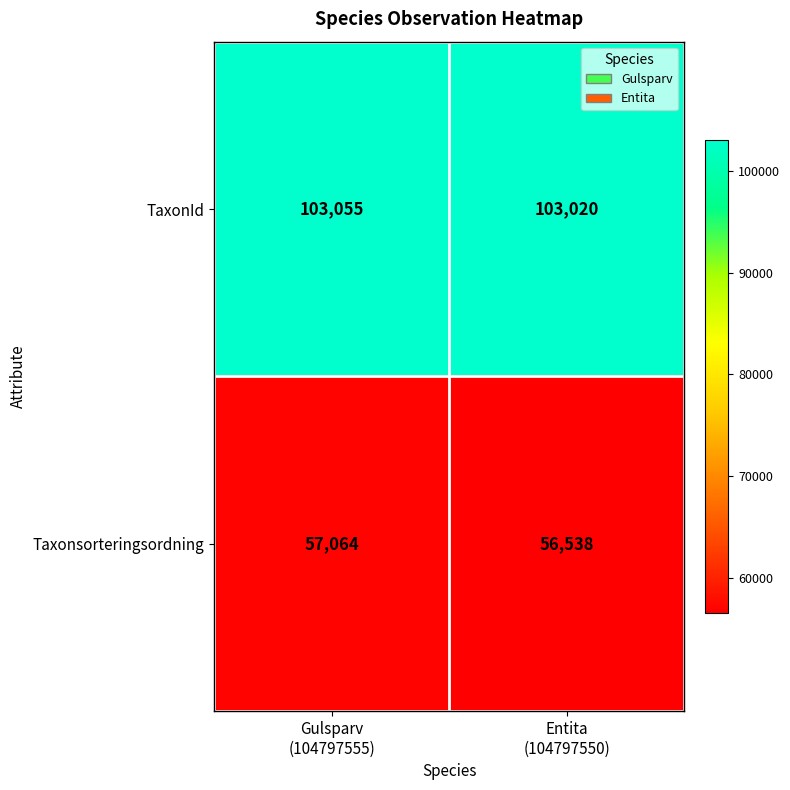

What is the sum of all TaxonId values?

206075